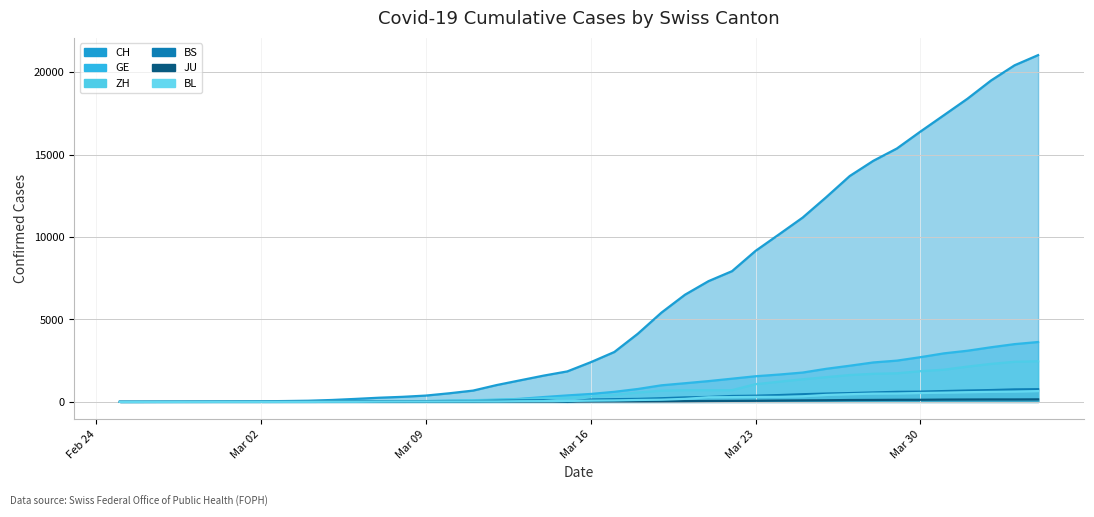

What is the approximate value of BL at 2020-03-28?

502